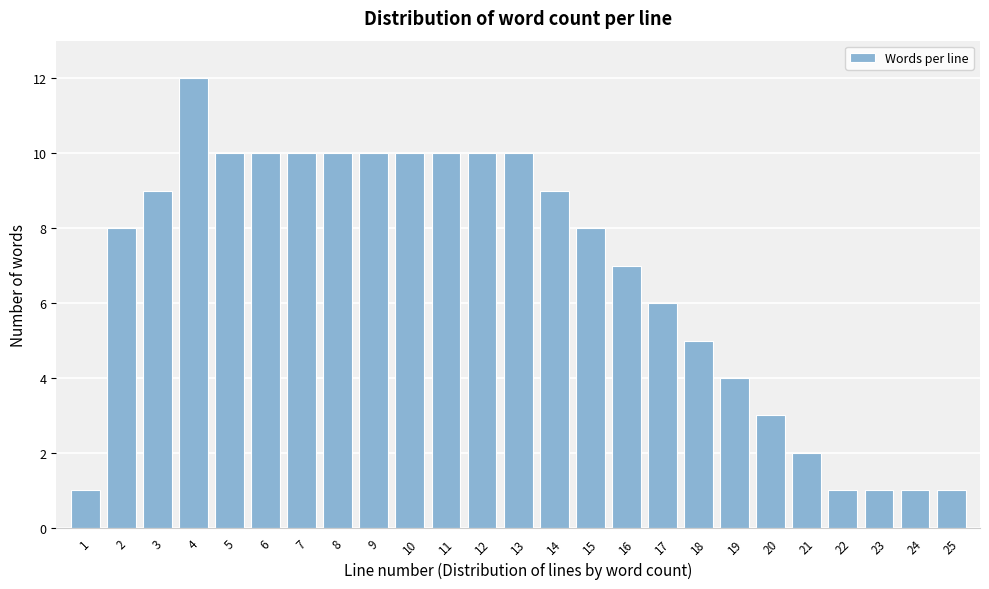

Reading left to right, transcribe all the data shown in this chart.

1	8	9	12	10	10	10	10	10	10	10	10	10	9	8	7	6	5	4	3	2	1	1	1	1